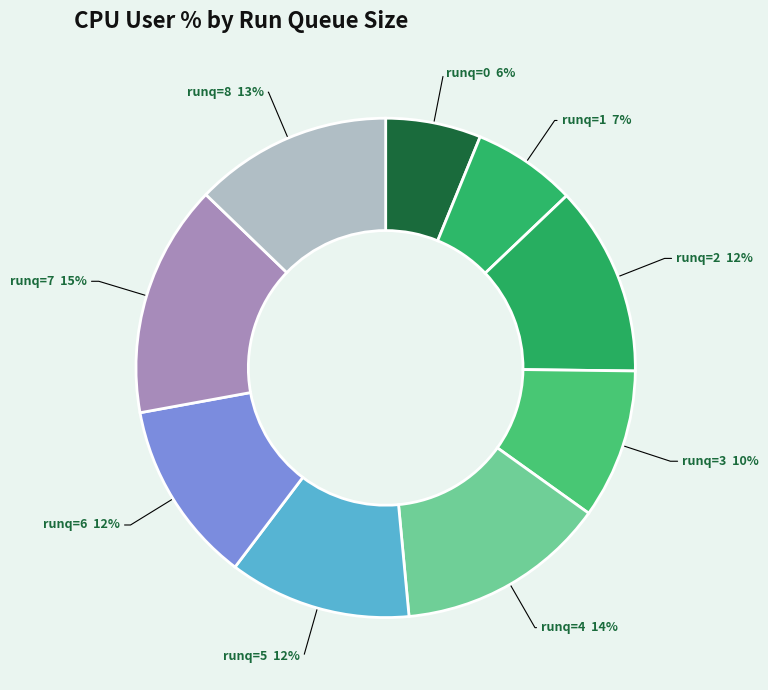

Count the number of slices in the pie.

9